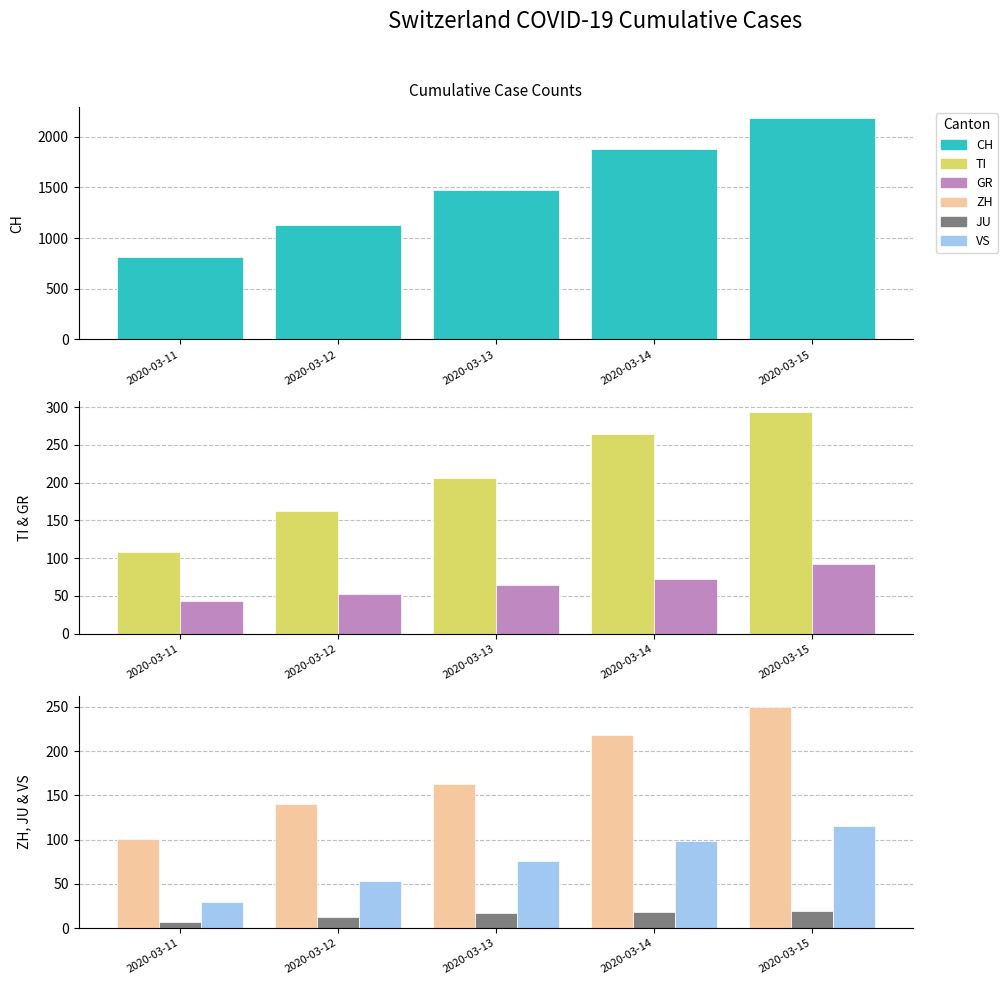

List the labels in order of ZH value, smallest first.

2020-03-11, 2020-03-12, 2020-03-13, 2020-03-14, 2020-03-15